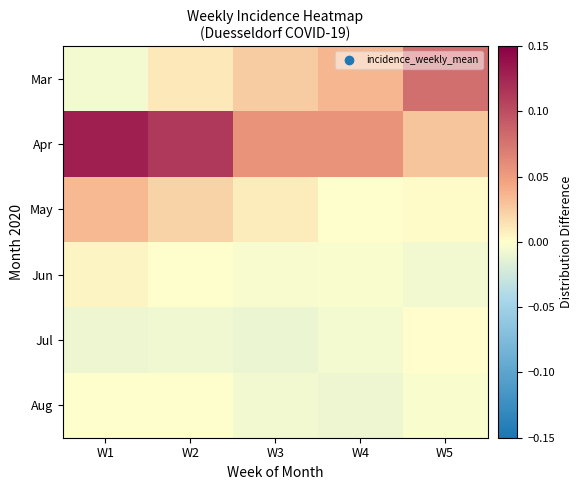

Which series has the largest total across all categories?

Apr